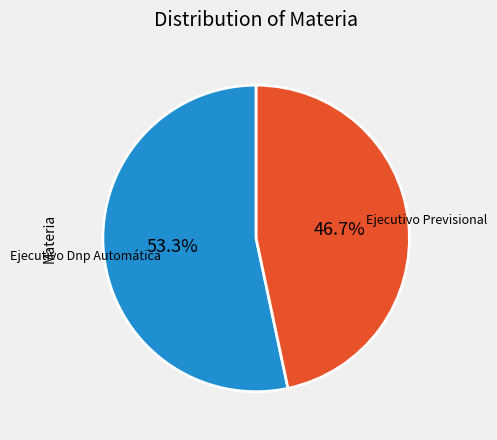

Count the number of slices in the pie.

2